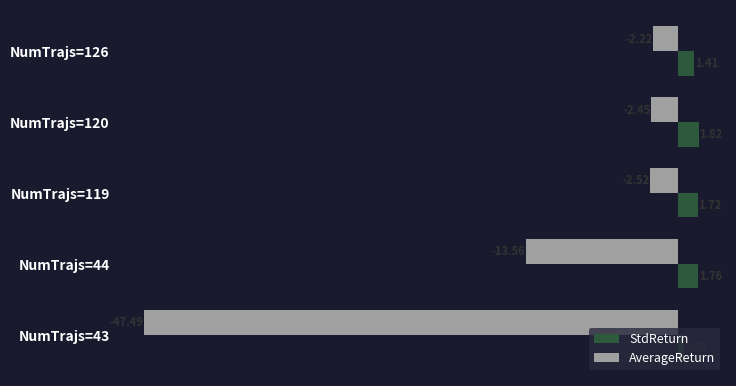

At which category is the sum across all series the highest?

NumTrajs=120